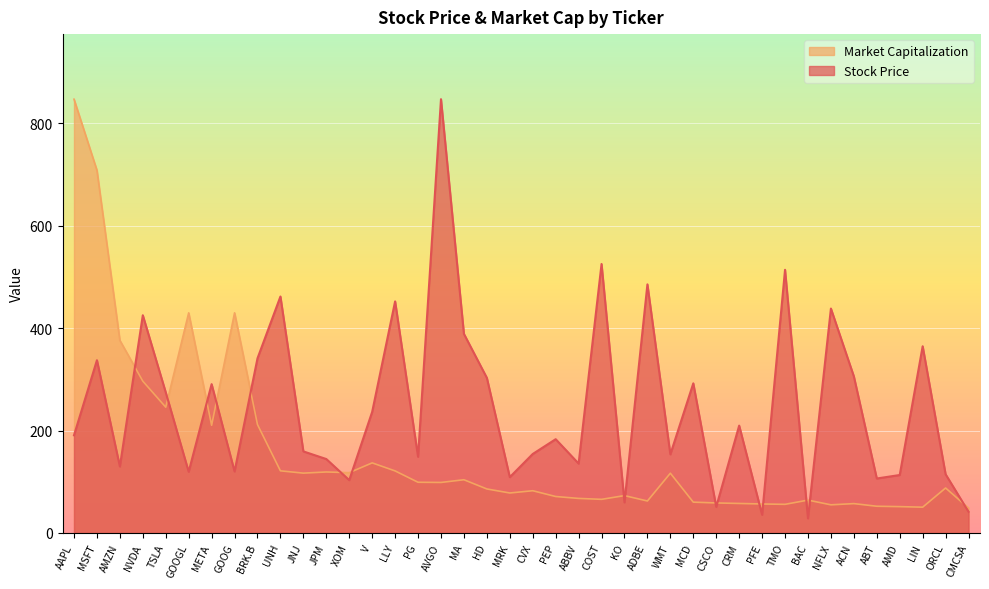

What is the lowest value of the Market Capitalization series?

48.8